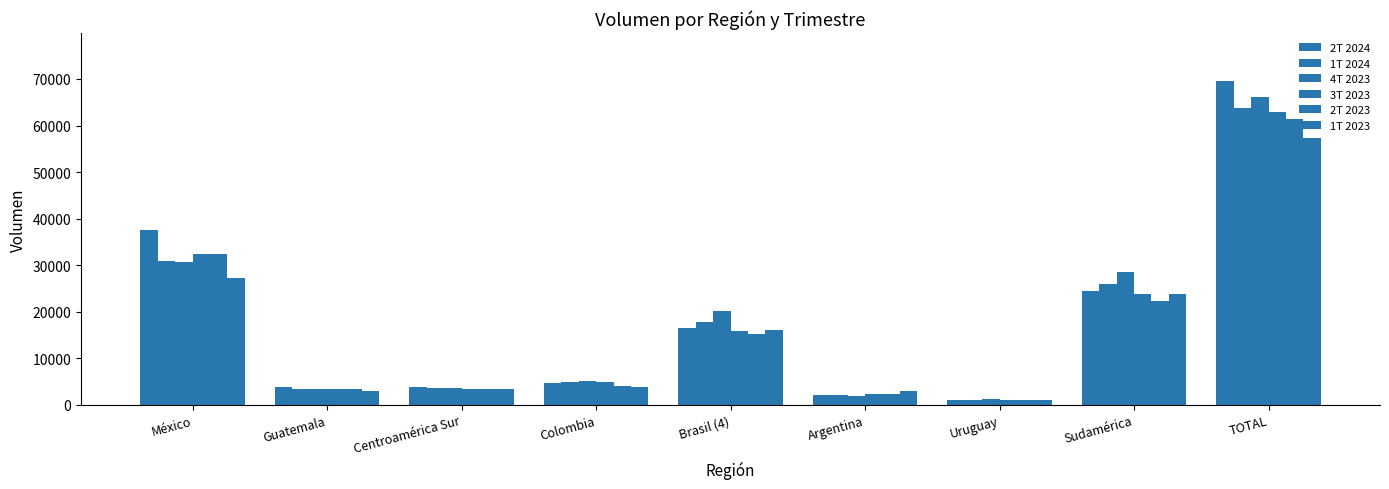

What is the value of the 2T 2024 bar at the 5th from the left?

16442.8